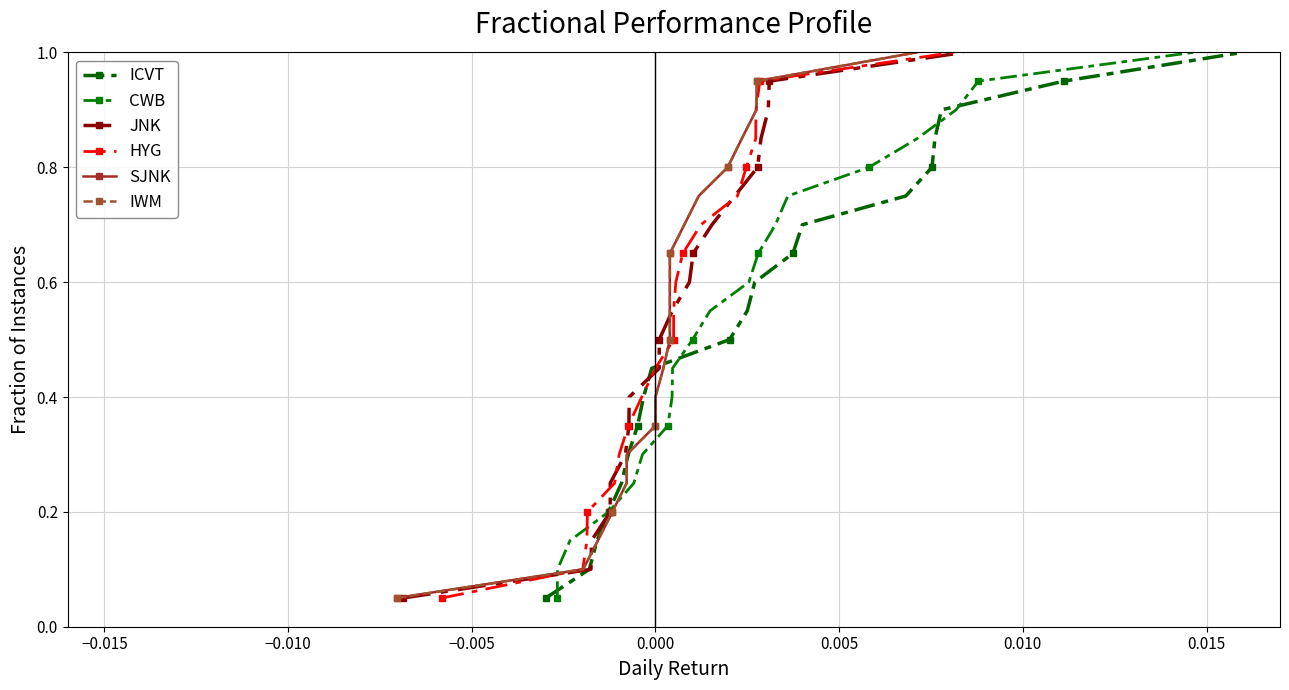

True or false: ICVT has more than 1 points higher than both neighbors.

False